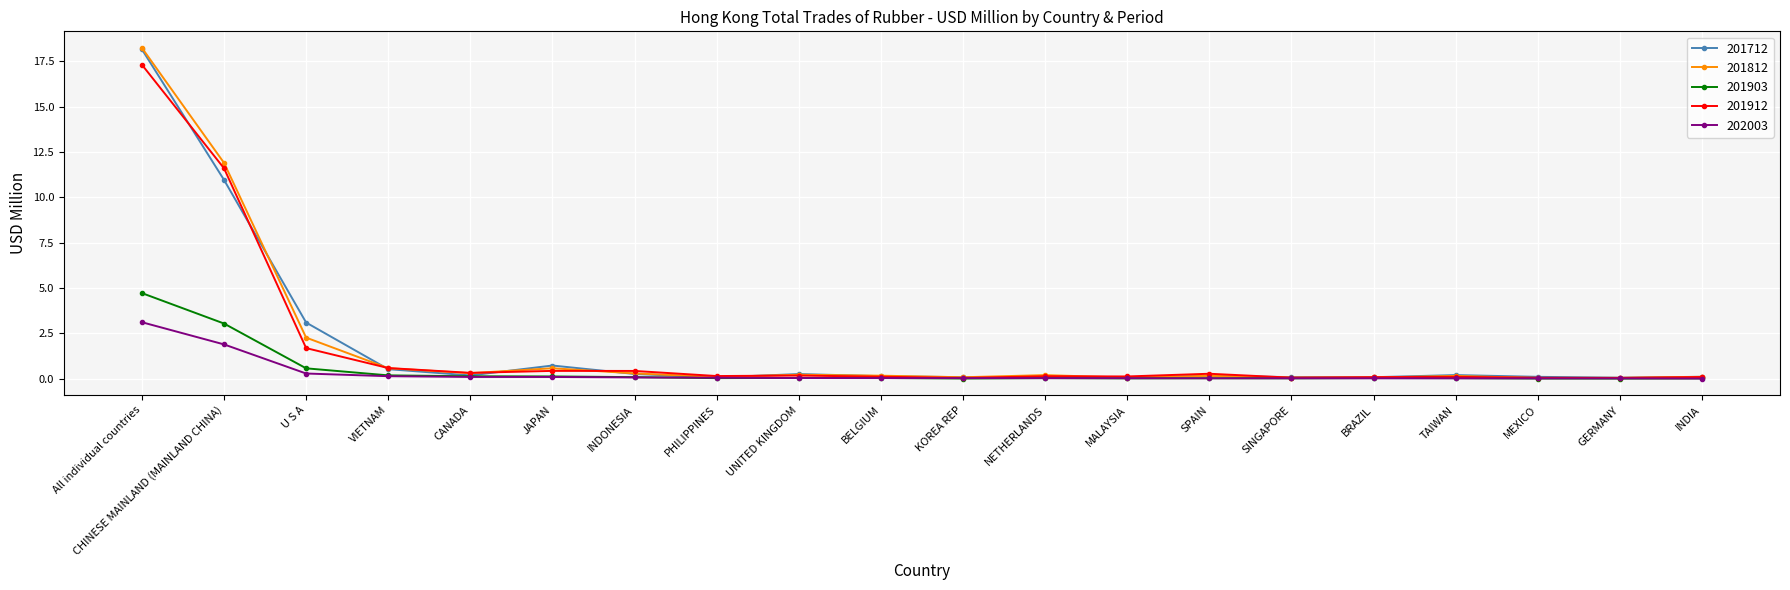

Does the chart have visible grid lines?

Yes